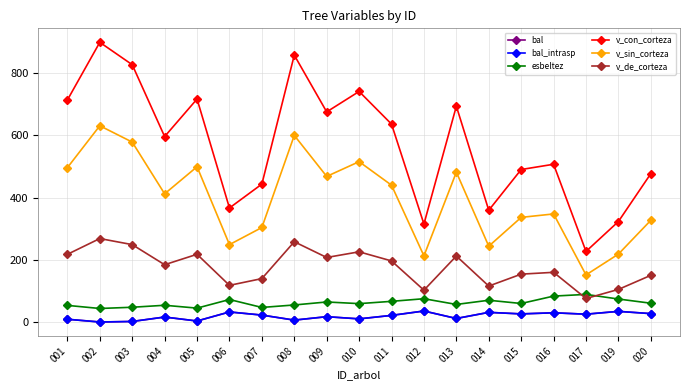

What is the maximum value shown in the chart?

899.6